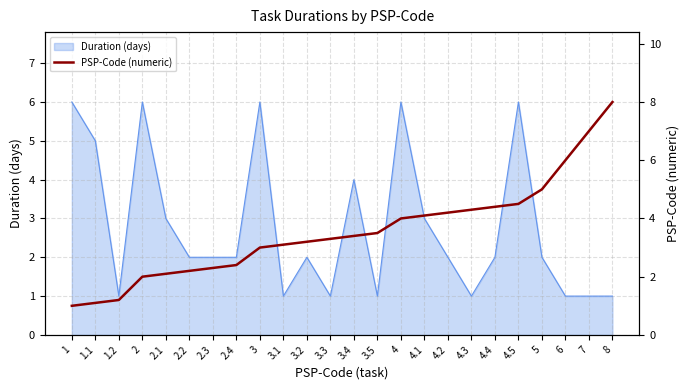

The value of Duration (days) at 2.3 is 4. True or false?

False